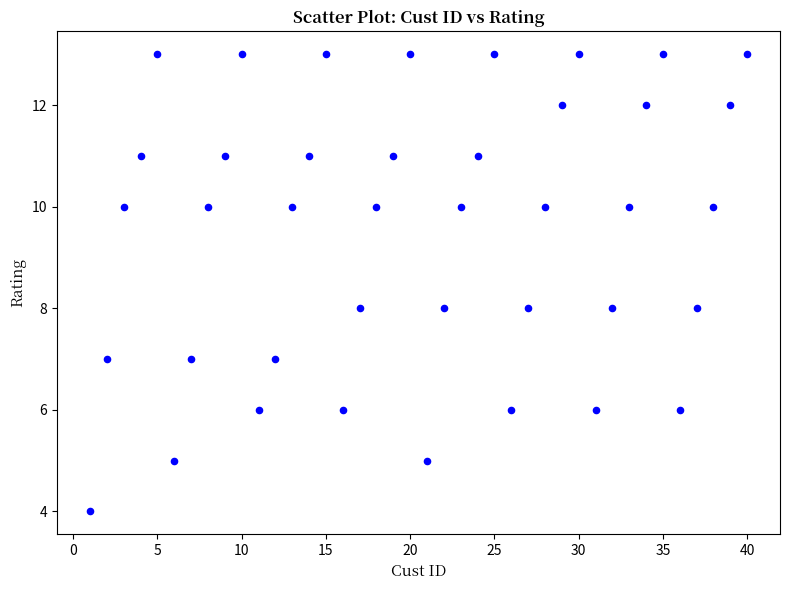

What is the range of Y values (max minus min)?

9